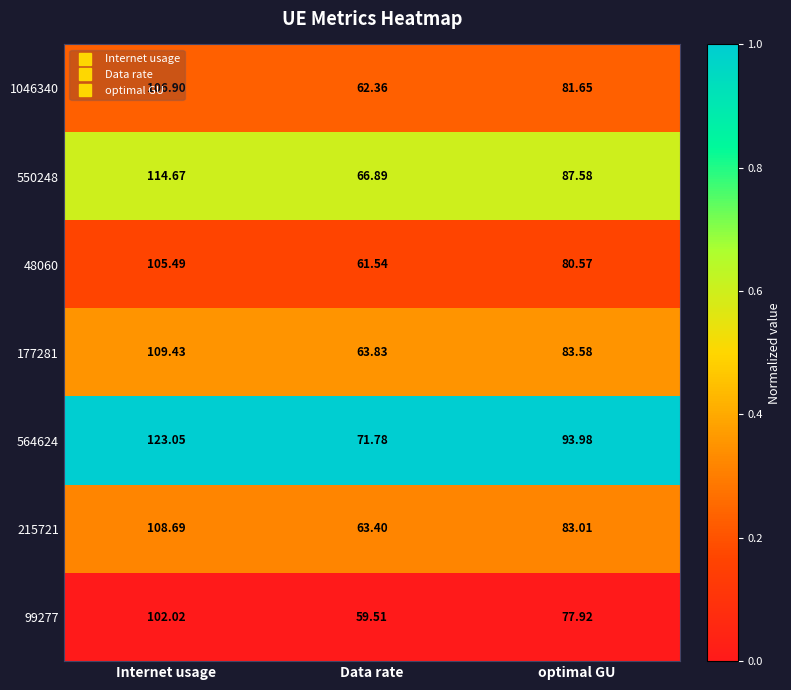

Is the value of 550248 at Internet usage greater than the value of 564624 at Internet usage?

No